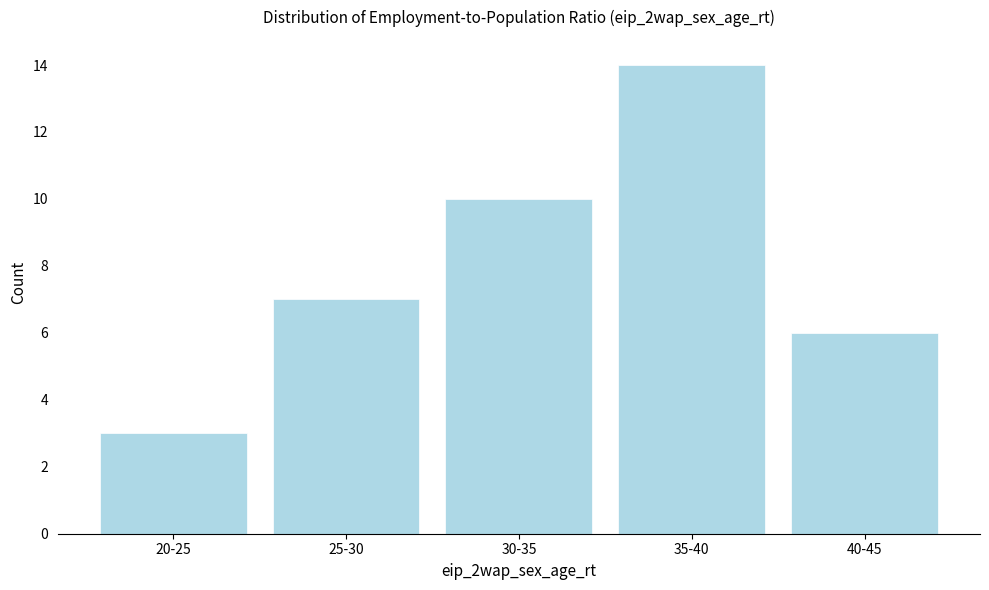

Reading left to right, what are all the values shown in this chart?

20-25=3	25-30=7	30-35=10	35-40=14	40-45=6